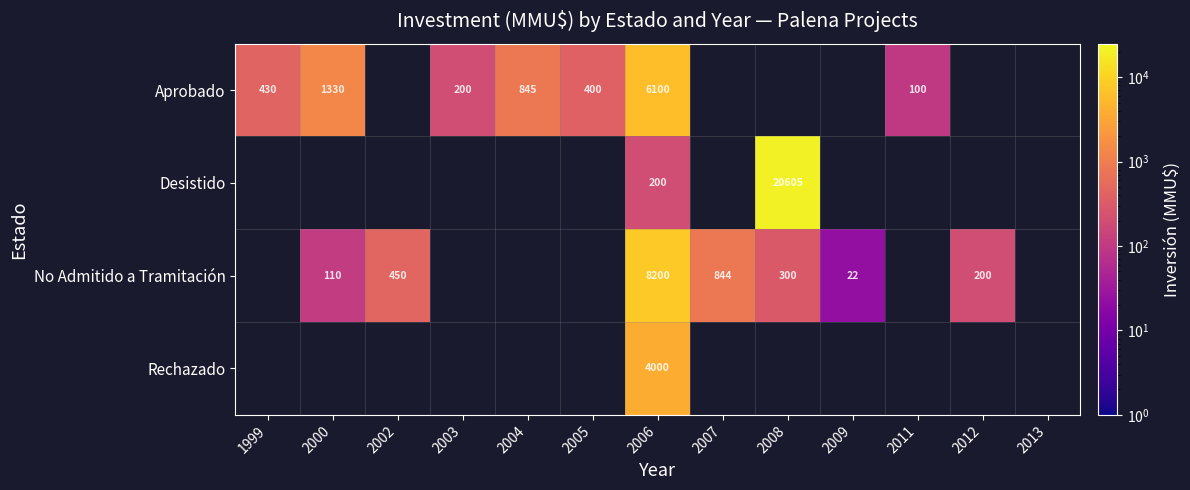

The value of No Admitido a Tramitación at 2009 is 7. True or false?

False